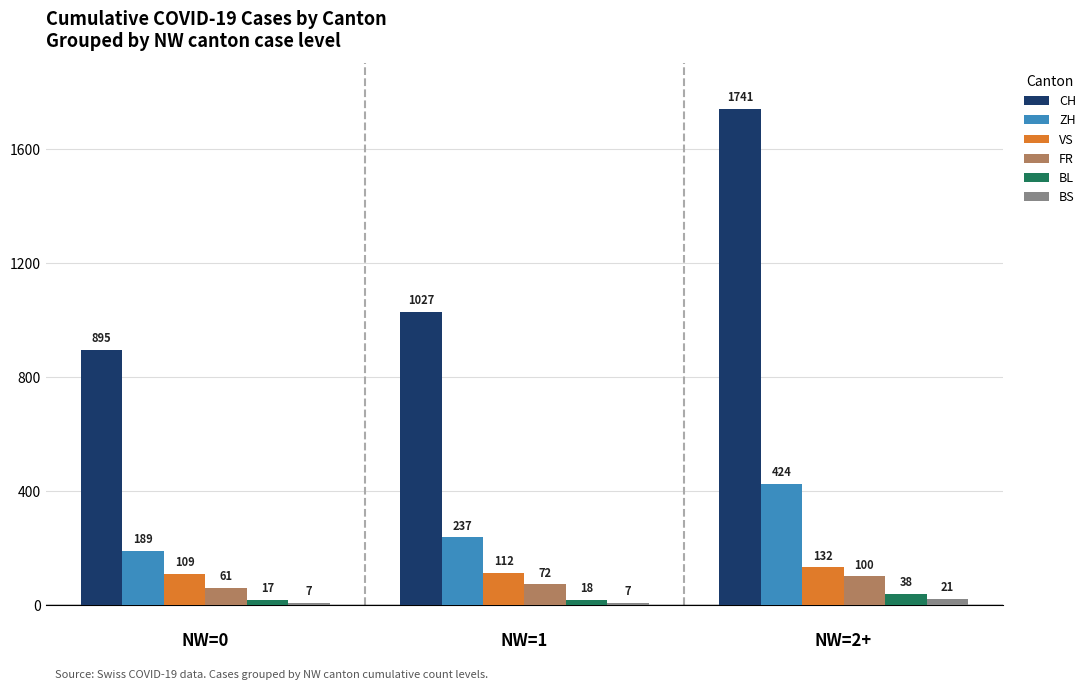

What is the value of the BS bar at the 2nd from the left?

7